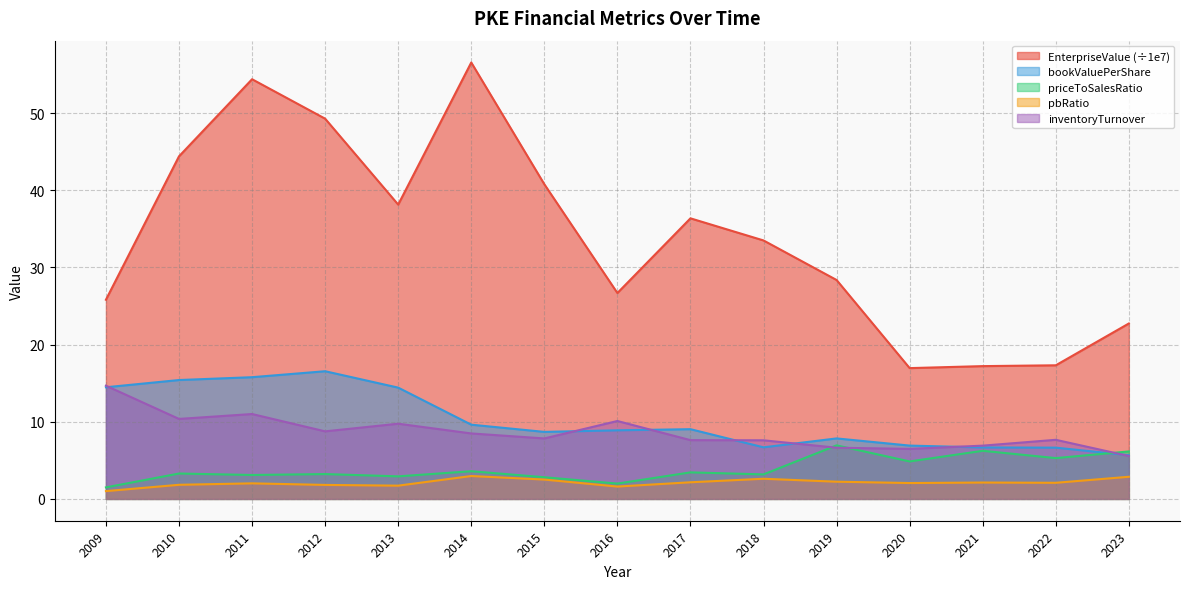

Count the number of data series in this chart.

5